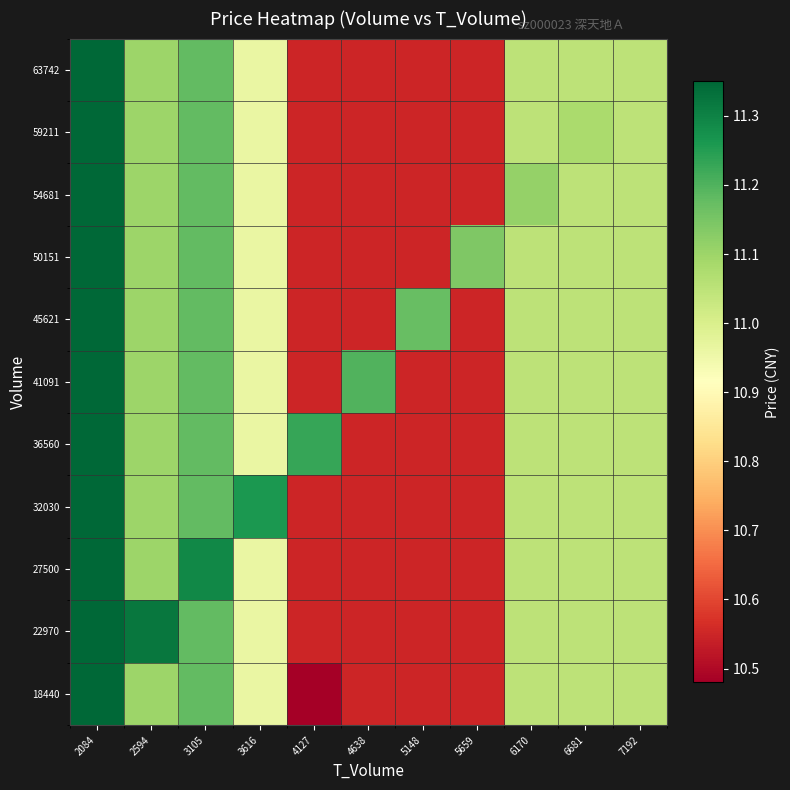

What is the minimum value shown in the chart?

10.5